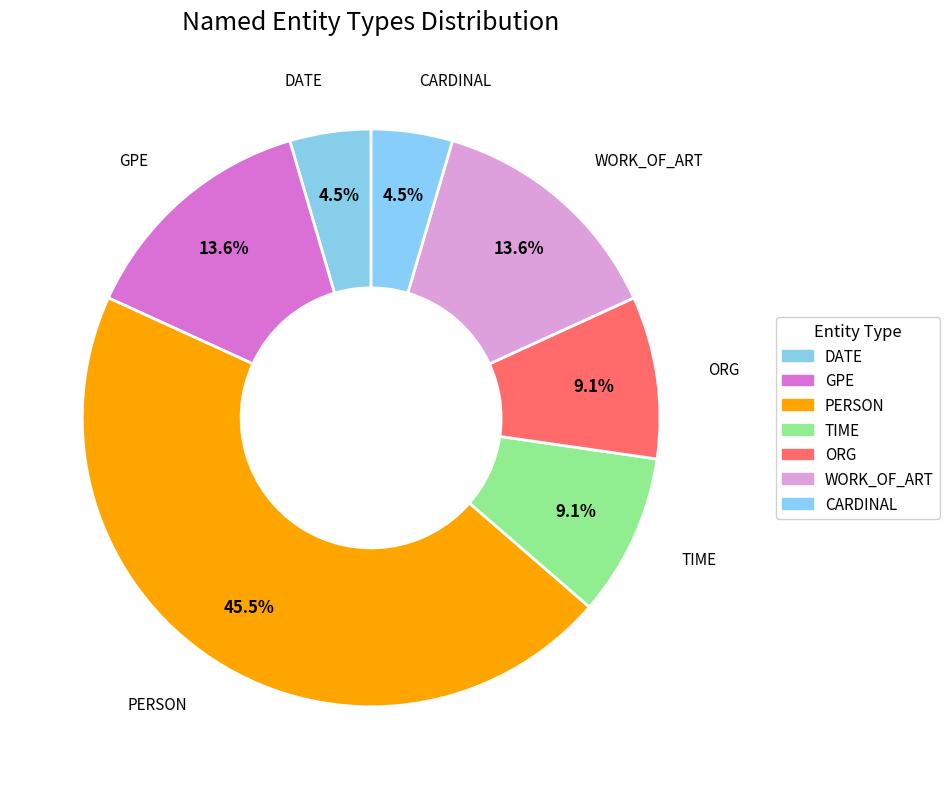

Do ORG and GPE together represent more than half of the pie?

No